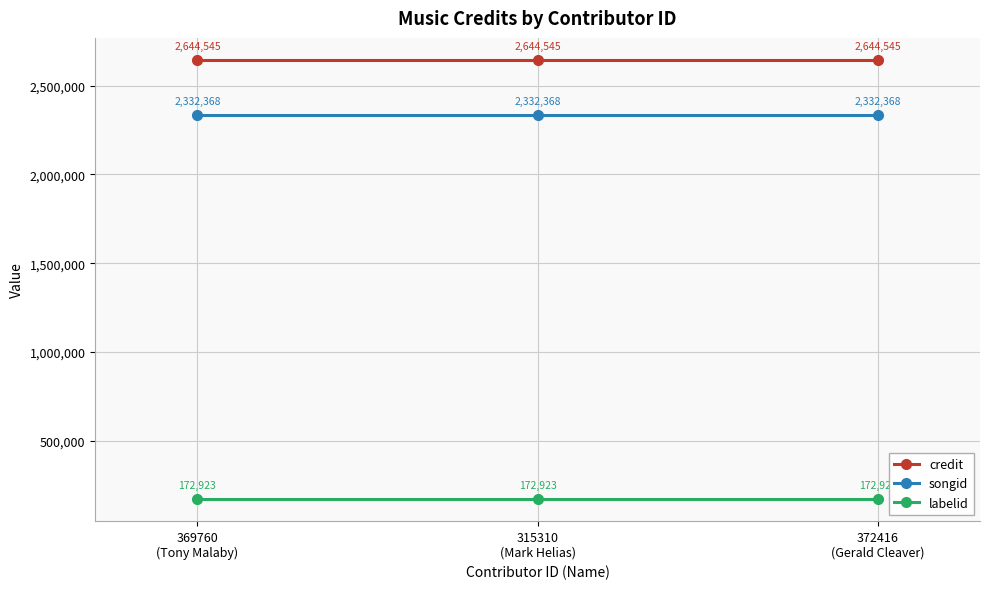

What is the sum of all credit values?

7933635